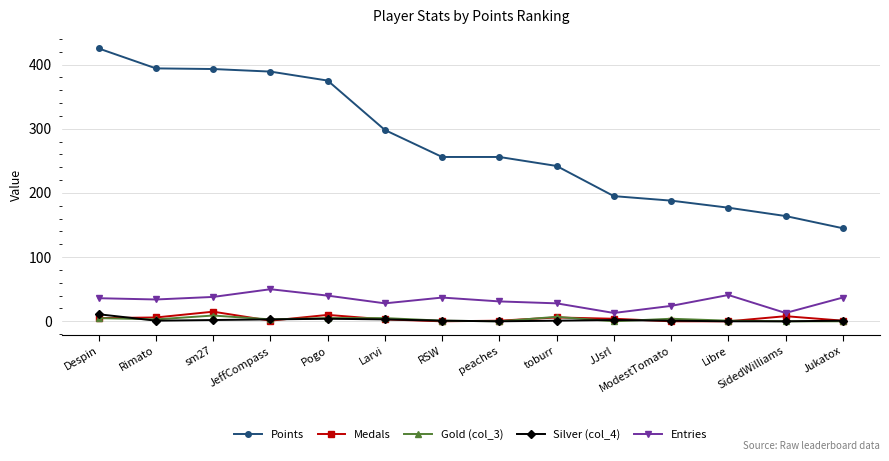

What is the sum of the Medals values at JeffCompass and Jukatox?

2